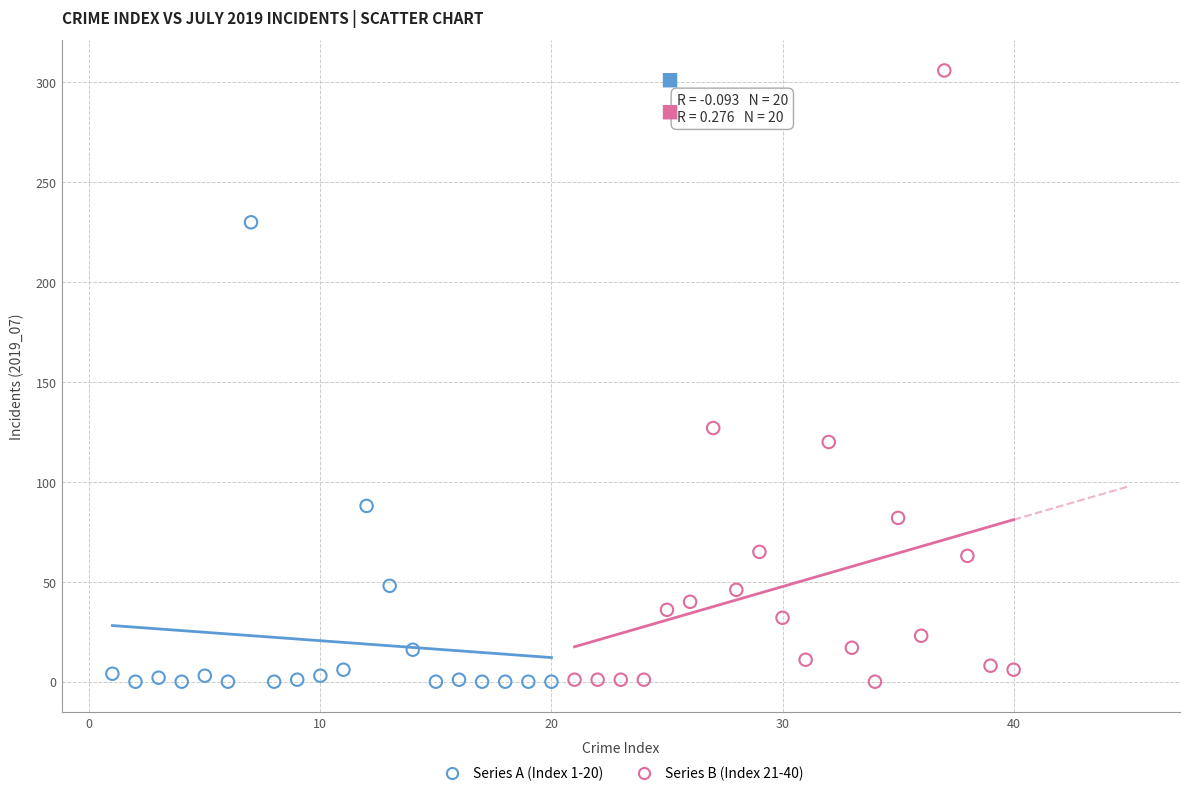

What are all the series names shown in the legend?

Series A (Index 1-20), Series B (Index 21-40)